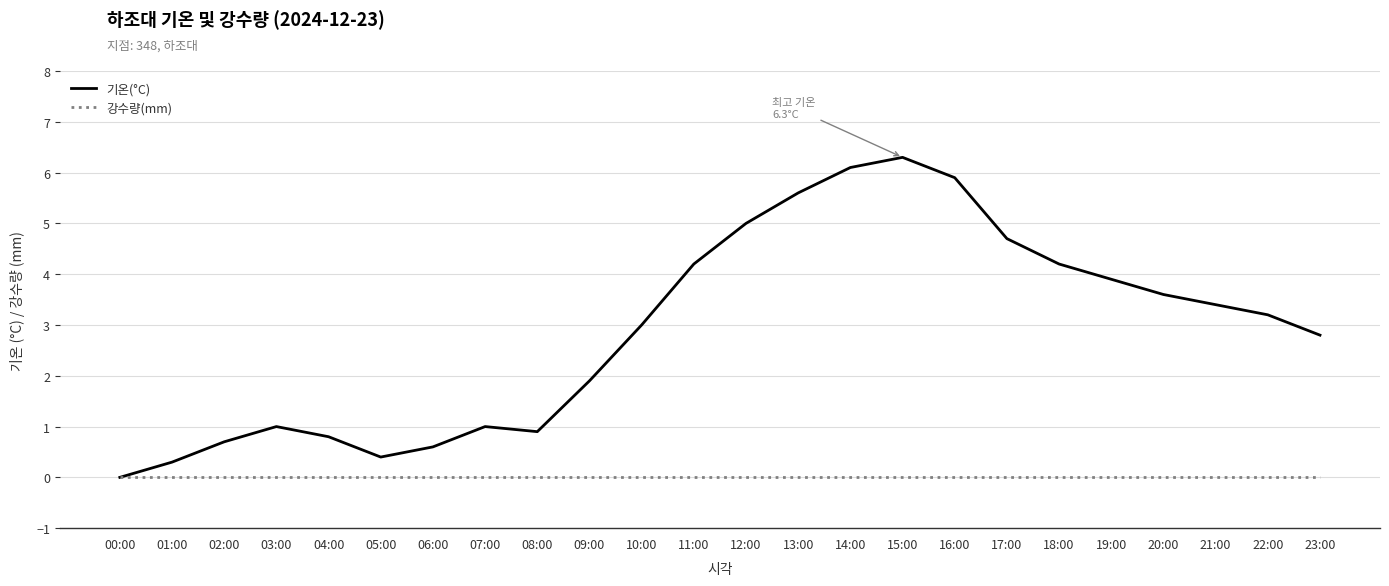

Rank the series by their maximum value, from lowest to highest.

강수량(mm), 기온(°C)